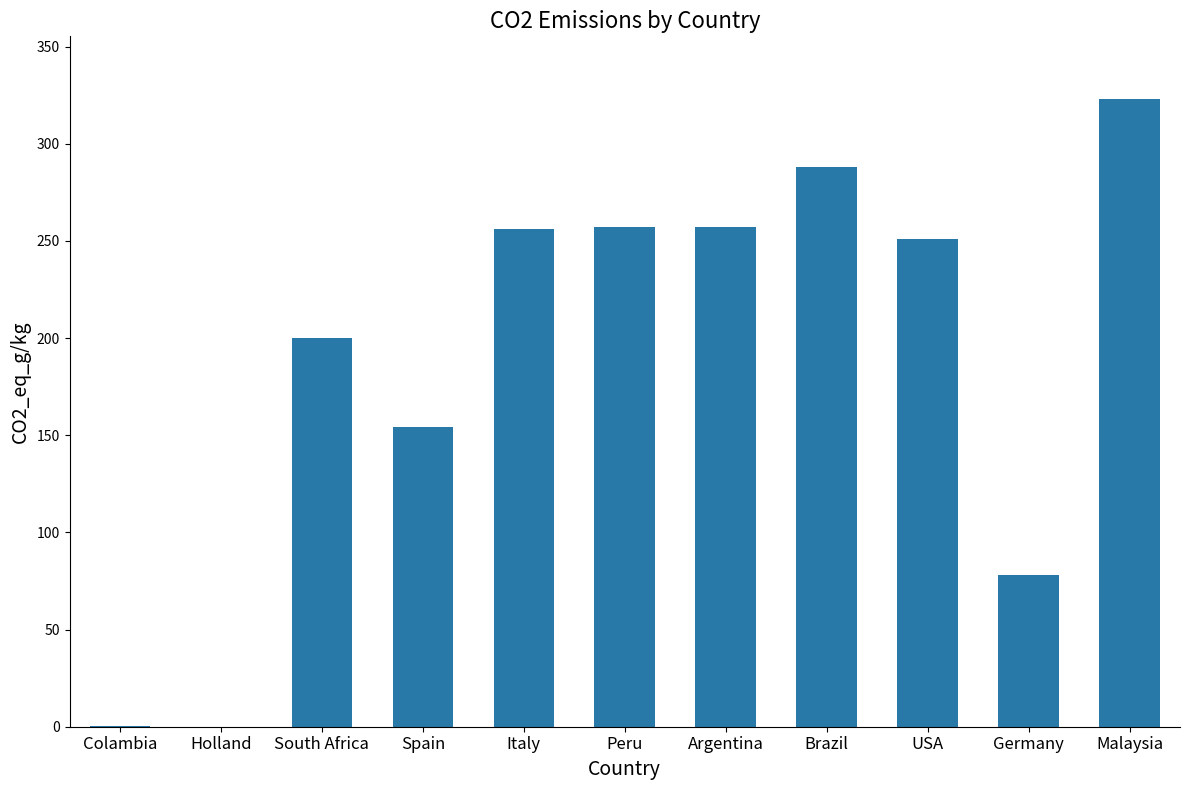

Which category has the highest value across all series?

Malaysia